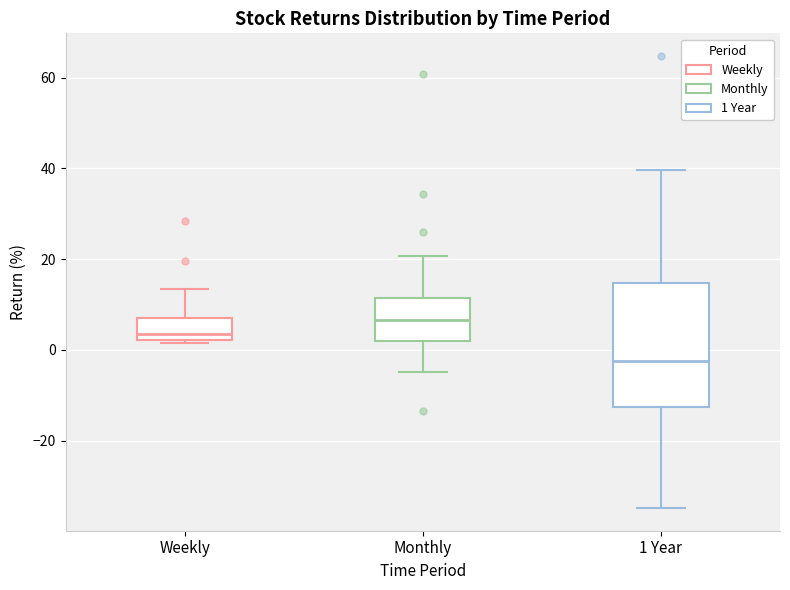

Reading left to right, read every box against the y-axis: the position of its median line, the range the box covers, and the ends of its whiskers. The values are not printed on the chart, so give them approximately, as read against the axis.

Weekly: median 4, box 2 to 8, whiskers 2 (just below the box's lower edge) to 14
Monthly: median 6, box 2 to 12, whiskers -4 to 20
1 Year: median -2, box -12 to 14, whiskers -34 to 40